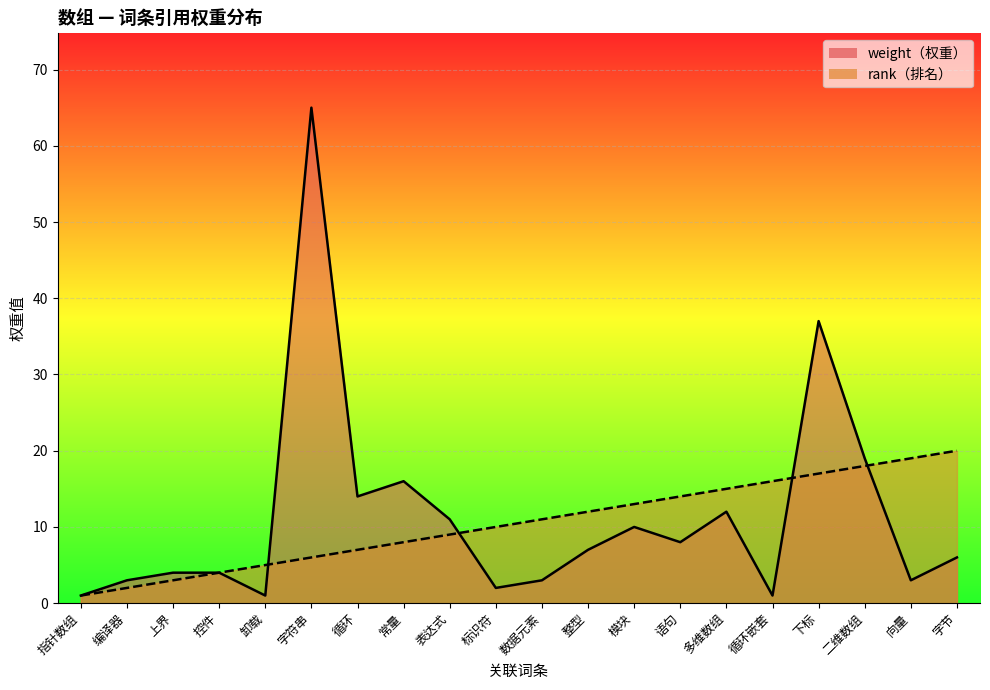

How many data points does each series have?

20